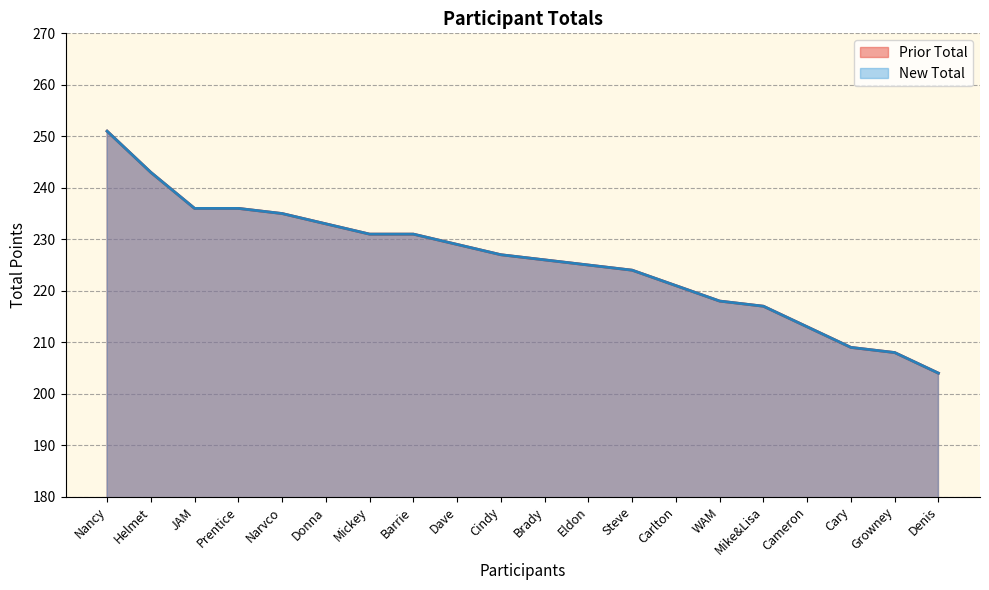

True or false: Prior Total and New Total intersect in this chart.

False